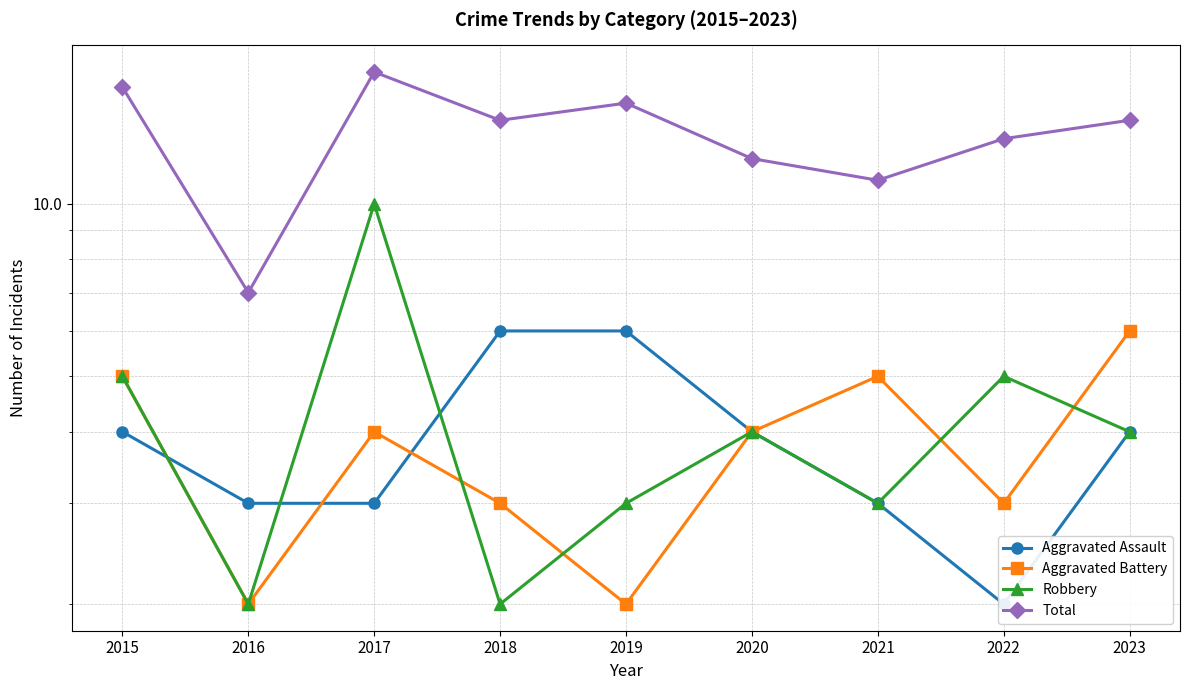

How many distinct data groups are displayed?

4